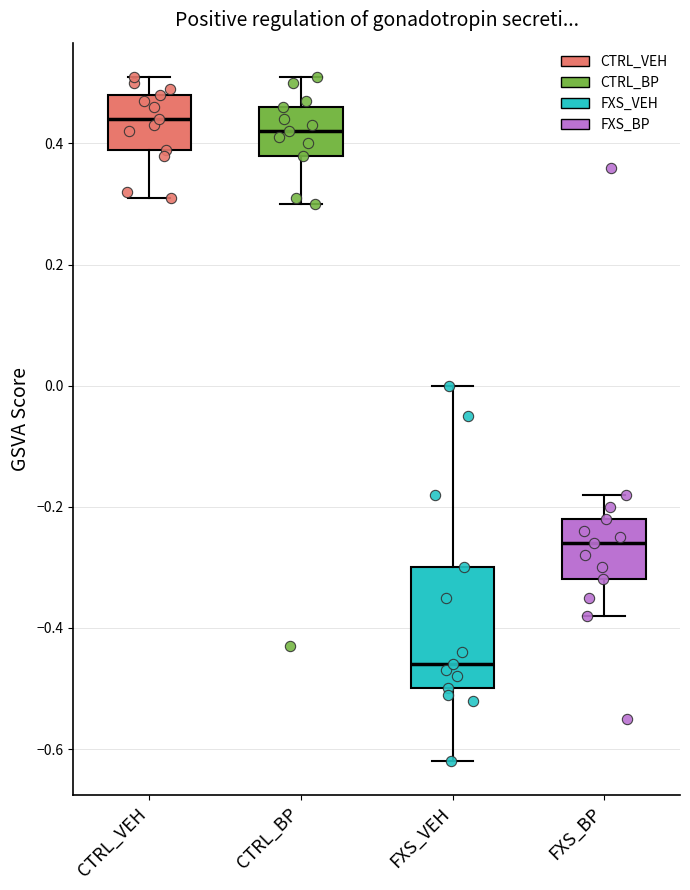

Reading left to right, read every box against the y-axis: the position of its median line, the range the box covers, and the ends of its whiskers. The values are not printed on the chart, so give them approximately, as read against the axis.

CTRL_VEH: median 0.44, box 0.40 to 0.48, whiskers 0.32 to 0.52
CTRL_BP: median 0.42, box 0.38 to 0.46, whiskers 0.30 to 0.52
FXS_VEH: median -0.46, box -0.50 to -0.30, whiskers -0.62 to 0.00
FXS_BP: median -0.26, box -0.32 to -0.22, whiskers -0.38 to -0.18